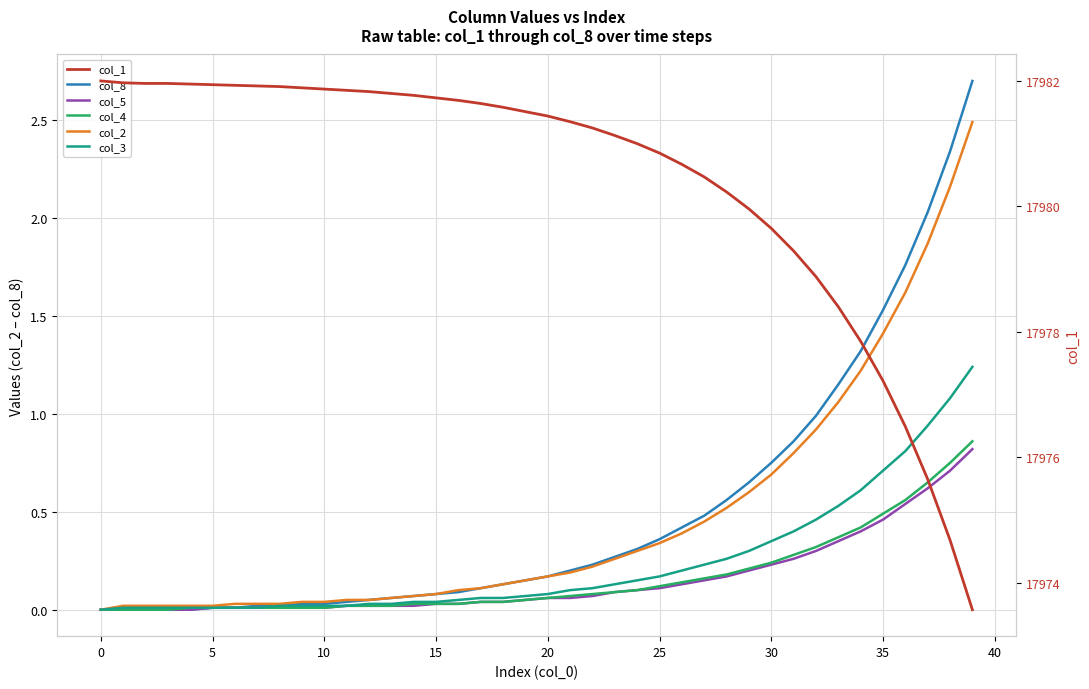

List the series in order of their peak value, lowest first.

col_5, col_4, col_3, col_2, col_8, col_1